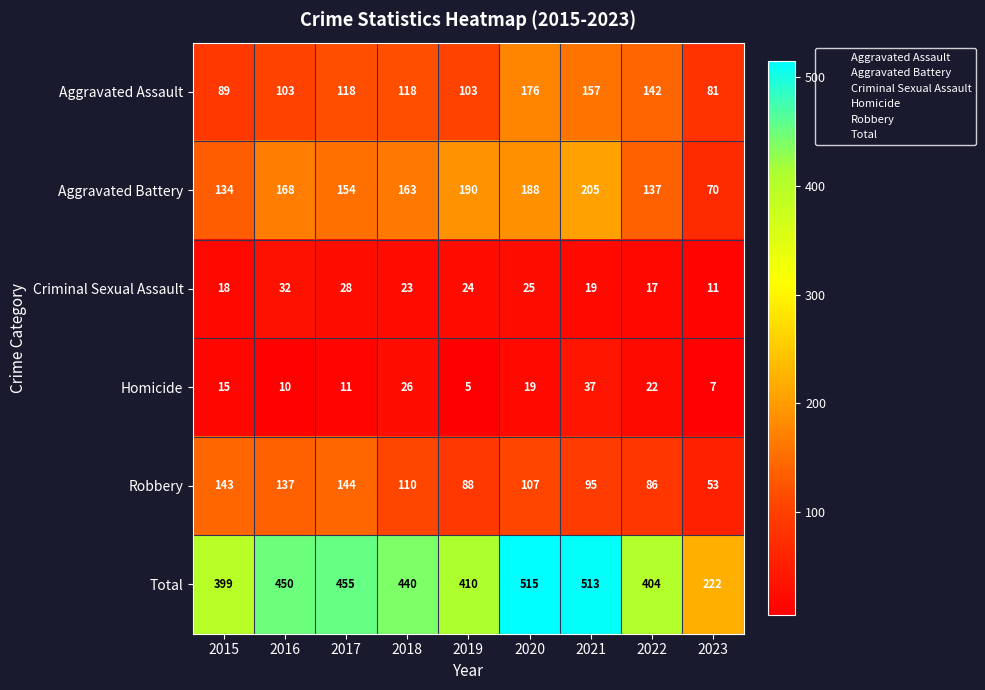

Is it true that Aggravated Assault equals 151 at 2016?

False